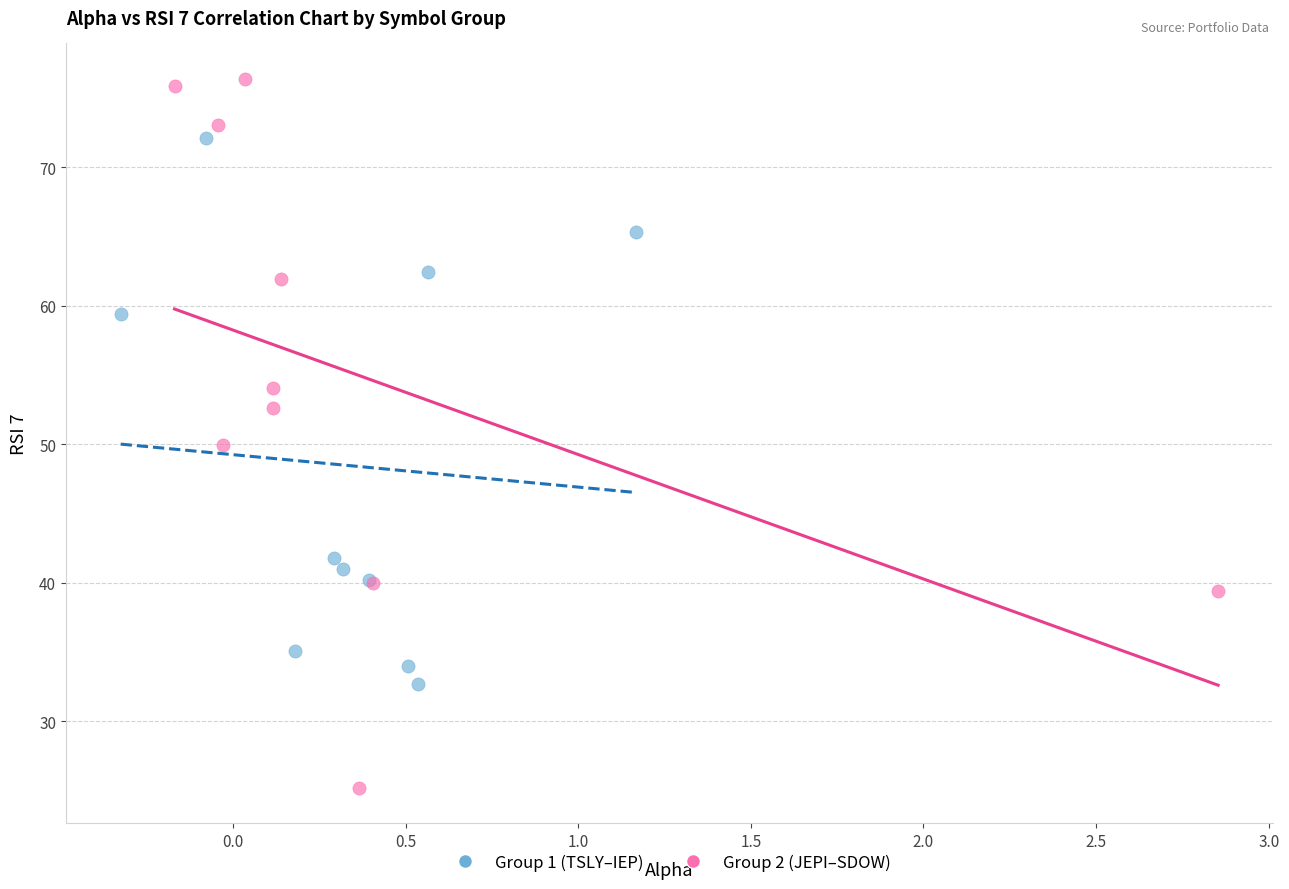

What are all the series names shown in the legend?

Group 1 (TSLY–IEP), Group 2 (JEPI–SDOW)